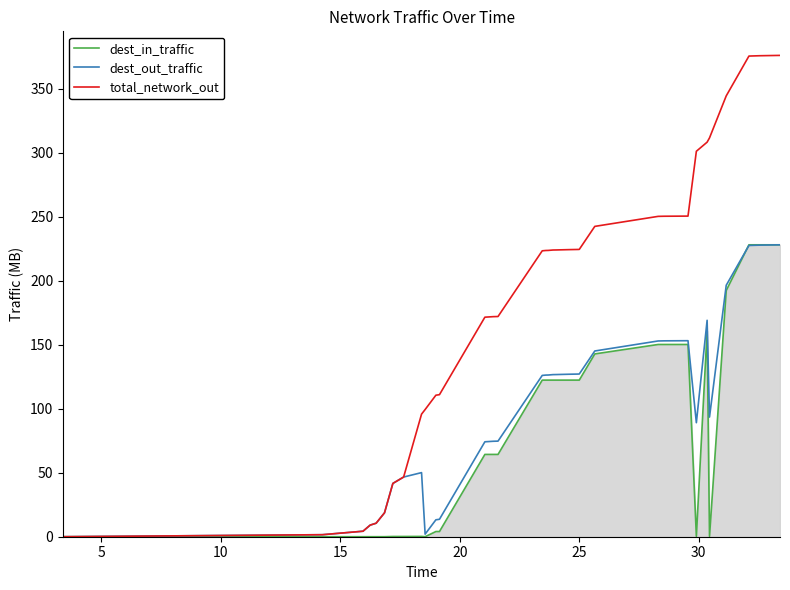

How many data points in dest_out_traffic are less than 126?

18